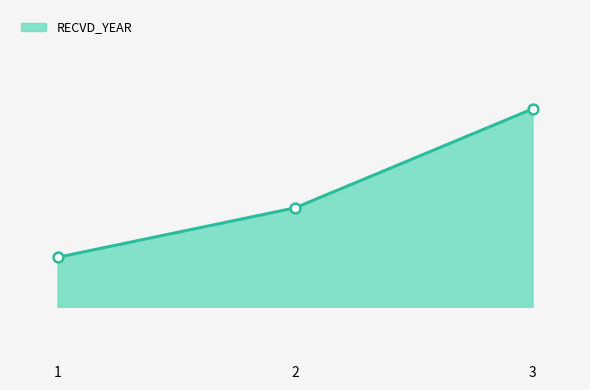

What is the change in value from 2 to 3?

+2